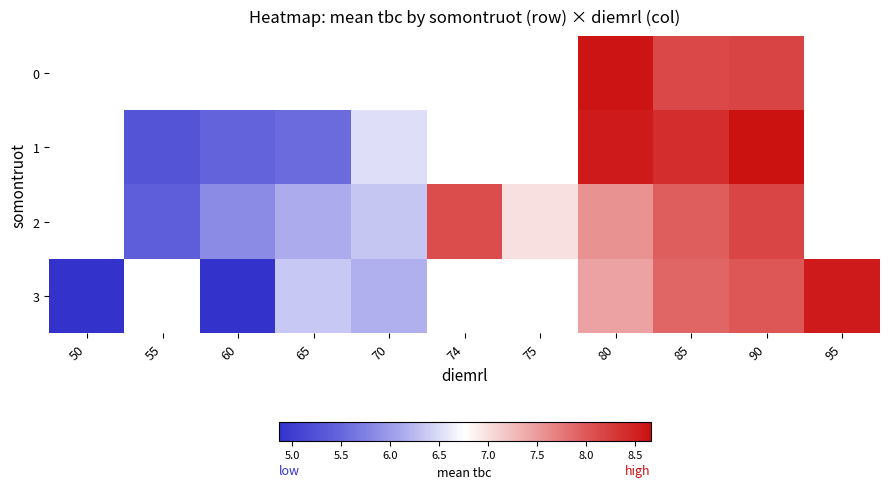

How many 1 values are between 5 and 8?

4